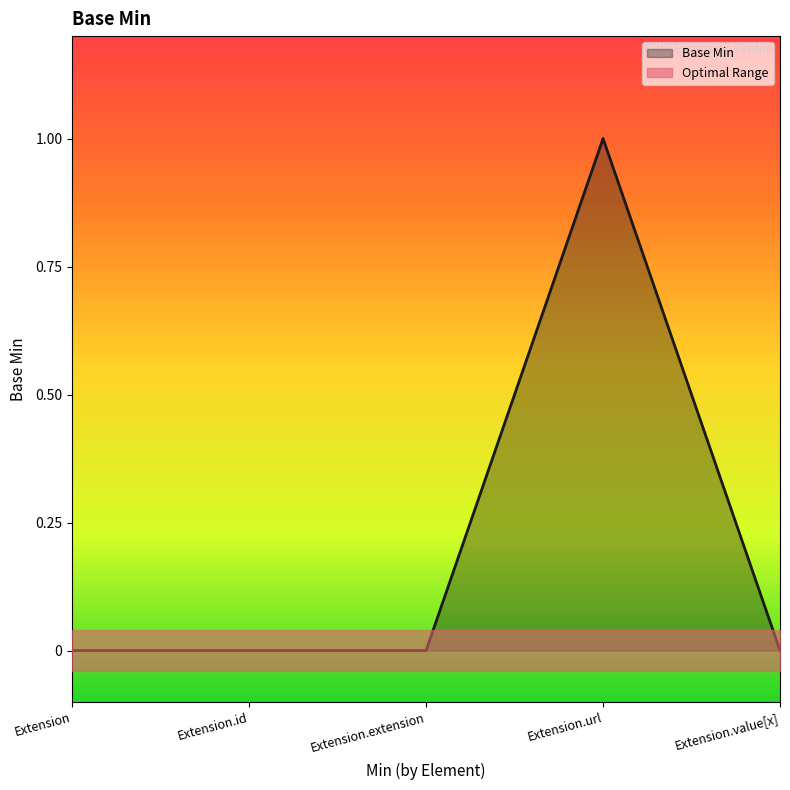

What is the sum of the values at Extension.url and Extension.id?

1